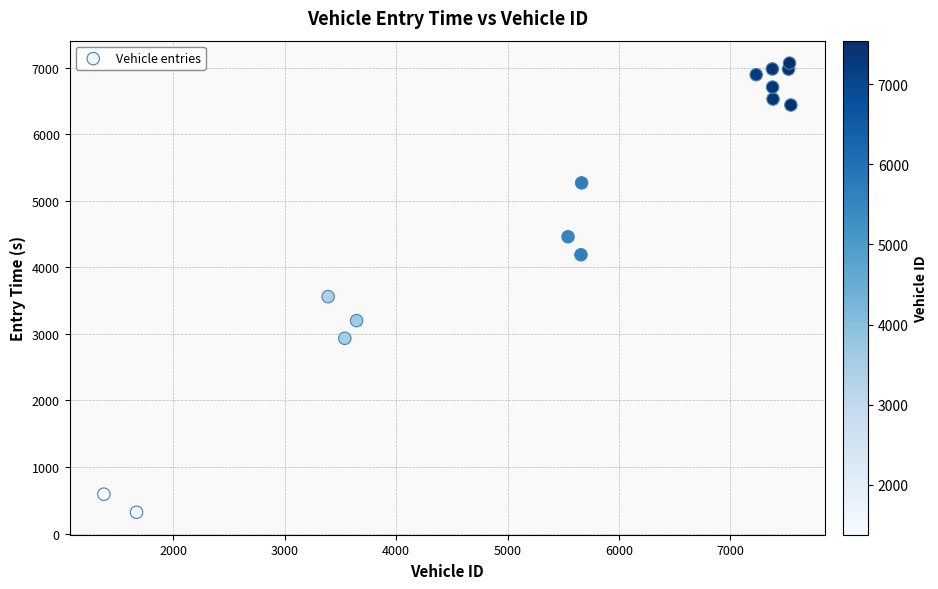

What is the range of Y values (max minus min)?

6750.0